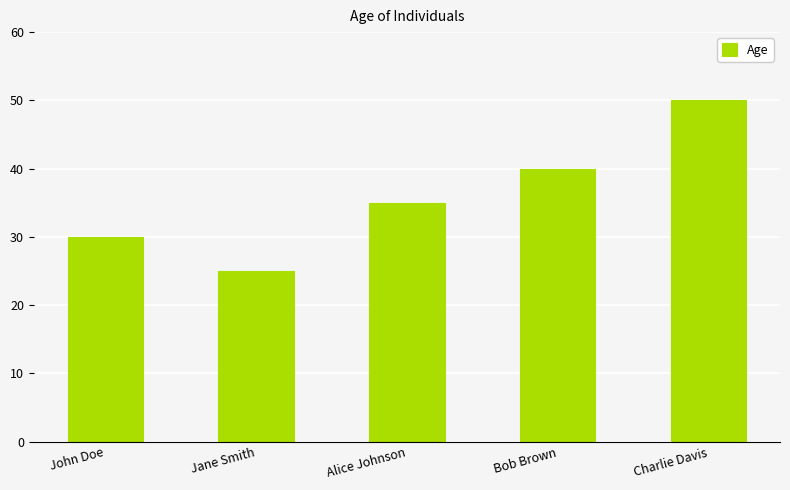

Which has a higher value, Charlie Davis or Bob Brown?

Charlie Davis